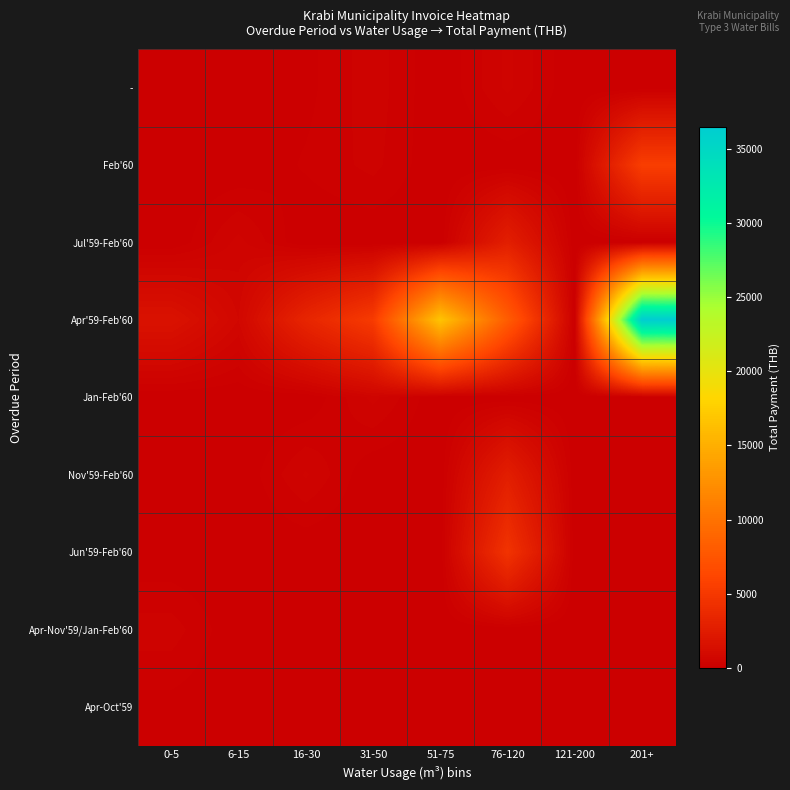

Reading left to right, extract all data points from this chart.

-: 0-5=34.2	6-15=107.0	16-30=89.9	31-50=376.6	51-75=0.0	76-120=462.2	121-200=0.0	201+=0.0
Feb'60: 0-5=25.7	6-15=0.0	16-30=162.6	31-50=333.8	51-75=0.0	76-120=0.0	121-200=0.0	201+=5499.8
Jul'59-Feb'60: 0-5=0.0	6-15=479.4	16-30=0.0	31-50=0.0	51-75=0.0	76-120=2756.3	121-200=0.0	201+=0.0
Apr'59-Feb'60: 0-5=1703.4	6-15=710.5	16-30=3338.4	31-50=5225.9	51-75=16730.5	76-120=8119.2	121-200=0.0	201+=36478.4
Jan-Feb'60: 0-5=0.0	6-15=0.0	16-30=0.0	31-50=475.1	51-75=0.0	76-120=0.0	121-200=0.0	201+=0.0
Nov'59-Feb'60: 0-5=0.0	6-15=0.0	16-30=449.4	31-50=0.0	51-75=0.0	76-120=2709.2	121-200=0.0	201+=0.0
Jun'59-Feb'60: 0-5=0.0	6-15=0.0	16-30=0.0	31-50=0.0	51-75=0.0	76-120=4553.9	121-200=0.0	201+=0.0
Apr-Nov'59/Jan-Feb'60: 0-5=363.8	6-15=0.0	16-30=0.0	31-50=0.0	51-75=0.0	76-120=0.0	121-200=0.0	201+=0.0
Apr-Oct'59: 0-5=81.3	6-15=0.0	16-30=0.0	31-50=0.0	51-75=0.0	76-120=0.0	121-200=0.0	201+=0.0